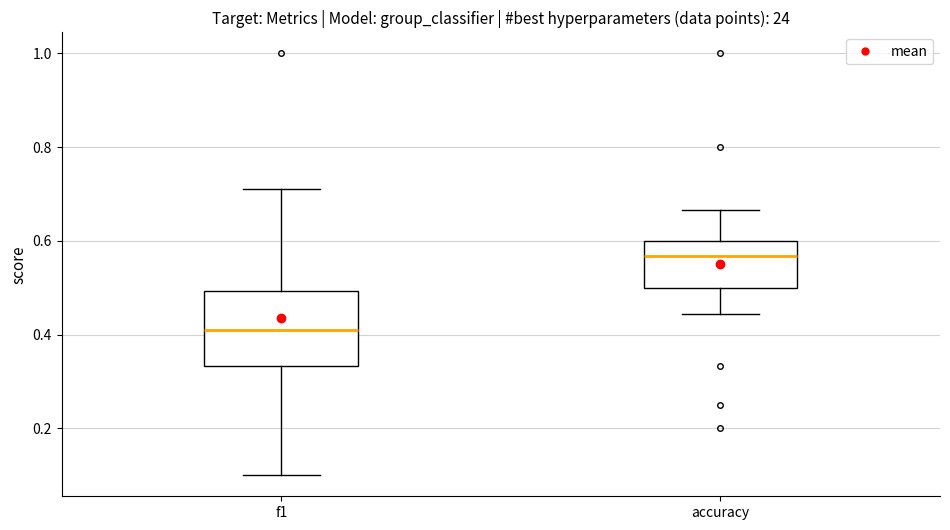

Where is the upper edge of the box for f1 on the y-axis? The values are not printed on the chart, so give them approximately, as read against the axis.

0.50